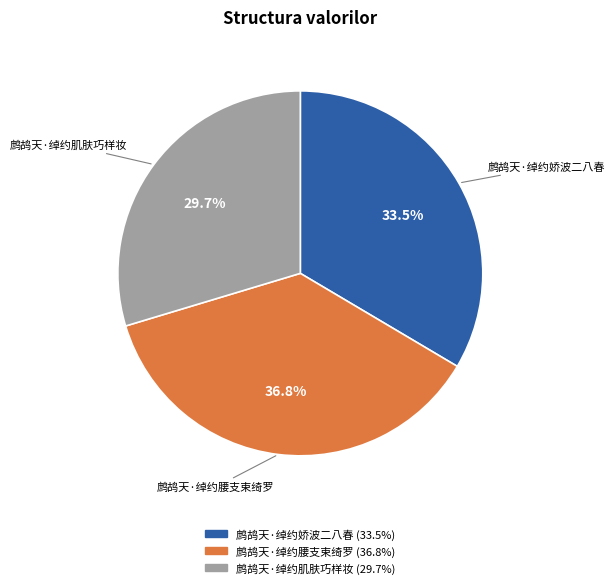

Approximately how many times larger is the value at 鹧鸪天·绰约腰支束绮罗 compared to 鹧鸪天·绰约娇波二八春?

1.1